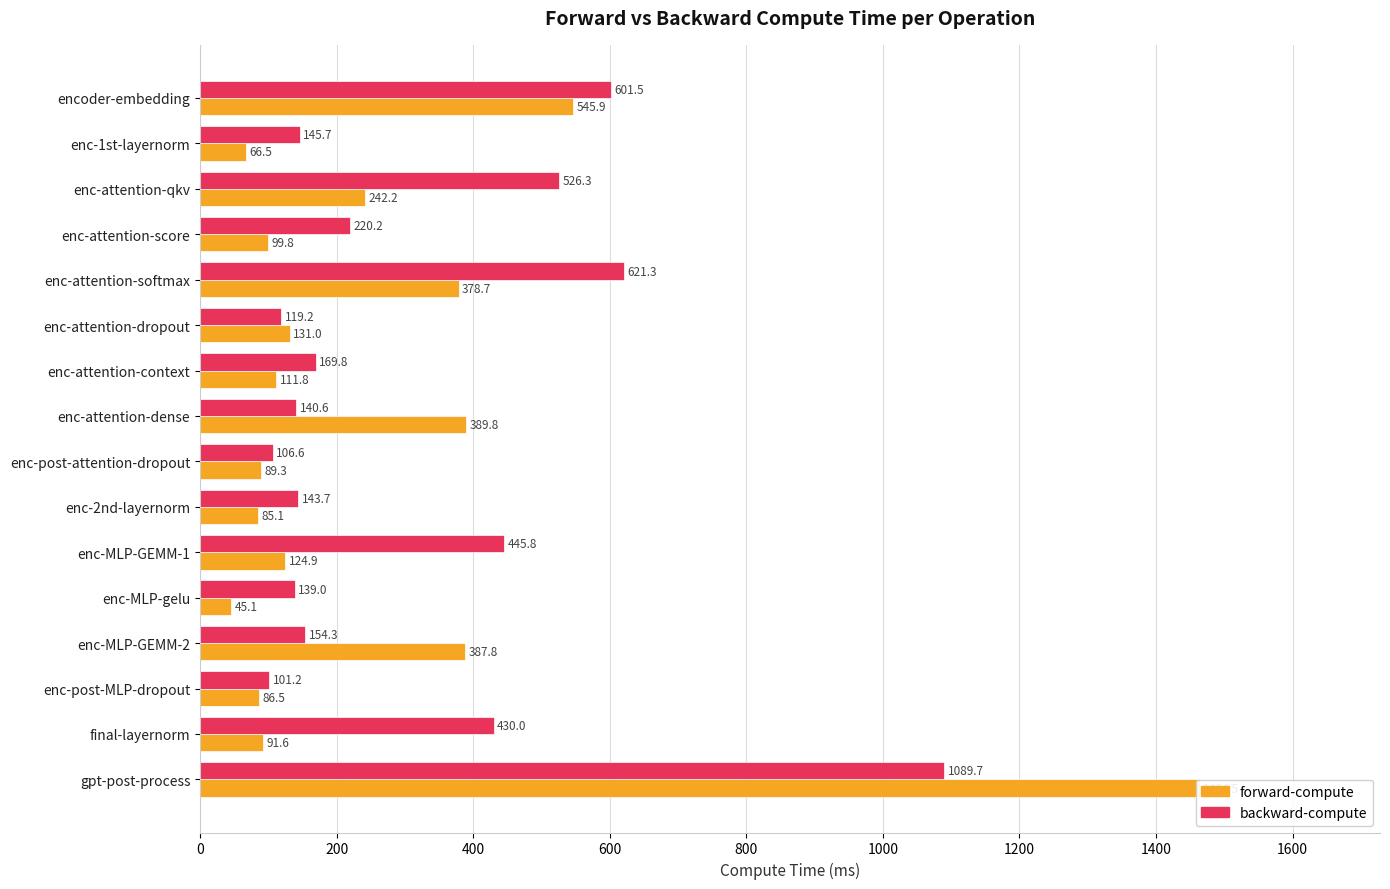

What position from the left is enc-MLP-GEMM-2?

13